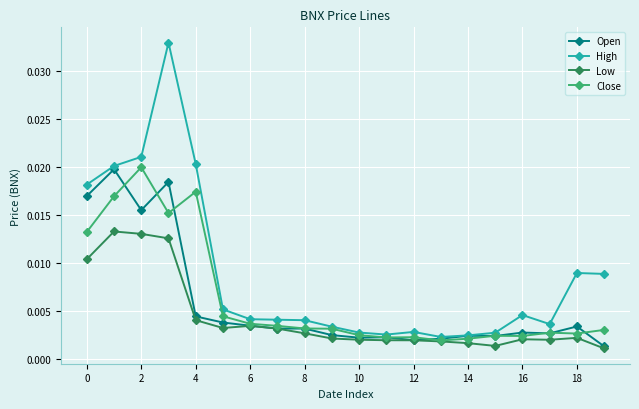

Which series has the widest spread of values?

High